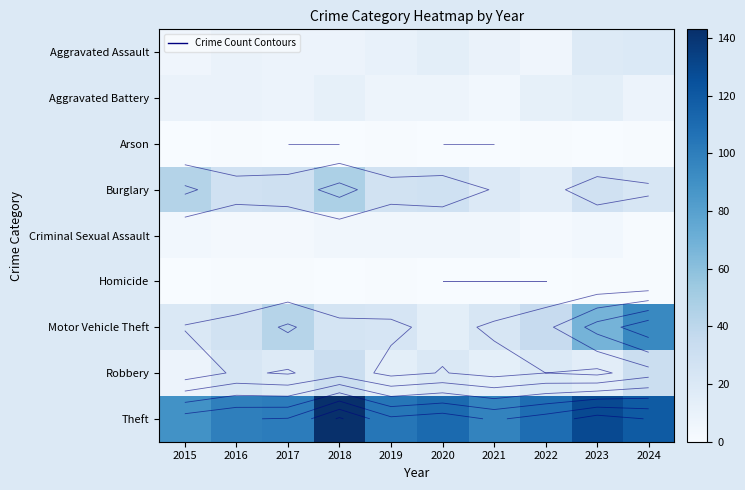

What is the greatest value displayed?

143